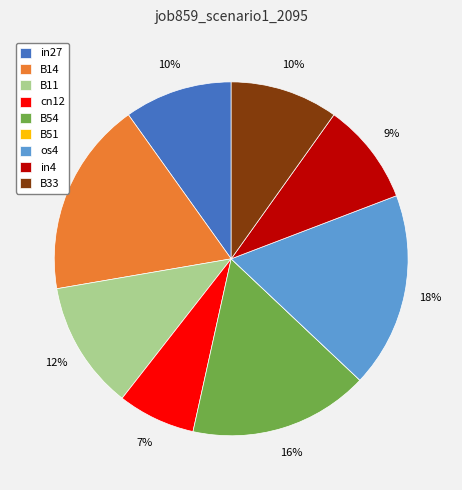

To the nearest percent, what is the combined percentage of B33 and cn12?

17%